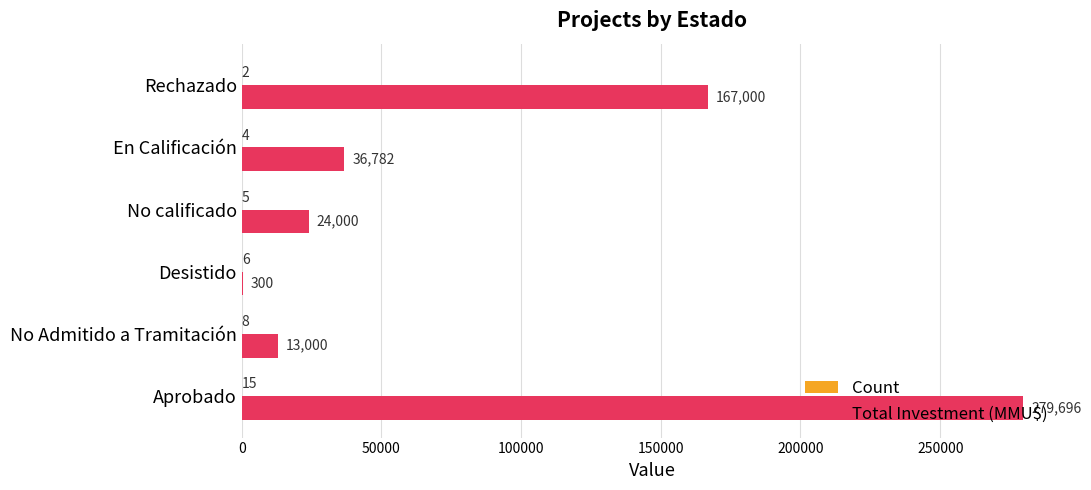

Which category has the highest value in the Total Investment (MMU$) series?

Aprobado